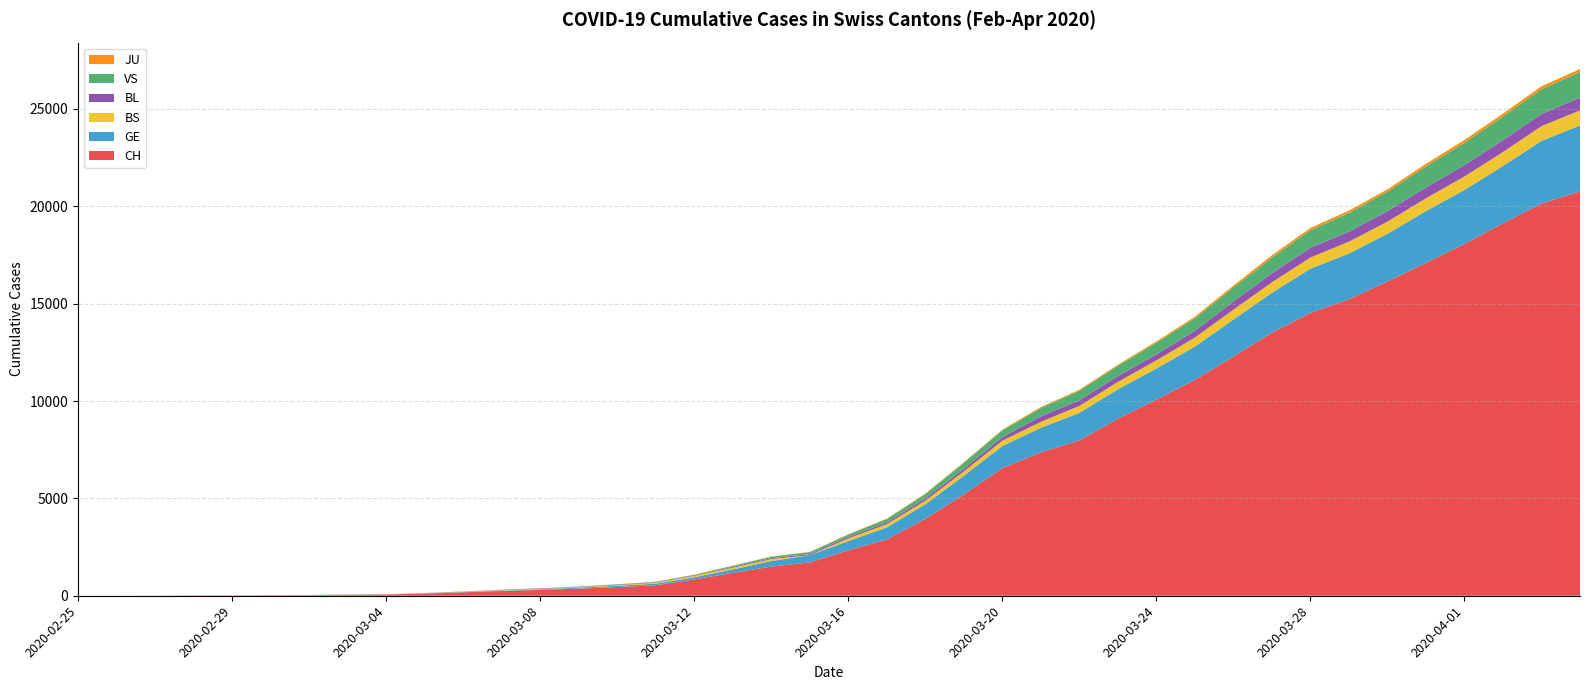

Reading left to right, transcribe all the data shown in this chart.

CH: 2020-02-25=1	2020-02-26=2	2020-02-27=4	2020-02-28=11	2020-02-29=14	2020-03-01=20	2020-03-02=26	2020-03-03=46	2020-03-04=63	2020-03-05=109	2020-03-06=175	2020-03-07=243	2020-03-08=298	2020-03-09=368	2020-03-10=447	2020-03-11=540	2020-03-12=839	2020-03-13=1176	2020-03-14=1500	2020-03-15=1713	2020-03-16=2332	2020-03-17=2892	2020-03-18=3947	2020-03-19=5199	2020-03-20=6555	2020-03-21=7368	2020-03-22=7975	2020-03-23=9094	2020-03-24=10075	2020-03-25=11087	2020-03-26=12285	2020-03-27=13512	2020-03-28=14521	2020-03-29=15228	2020-03-30=16141	2020-03-31=17098	2020-04-01=18069	2020-04-02=19133	2020-04-03=20141	2020-04-04=20773
GE: 2020-02-25=0	2020-02-26=1	2020-02-27=1	2020-02-28=3	2020-02-29=5	2020-03-01=7	2020-03-02=7	2020-03-03=9	2020-03-04=9	2020-03-05=13	2020-03-06=17	2020-03-07=26	2020-03-08=35	2020-03-09=44	2020-03-10=68	2020-03-11=79	2020-03-12=108	2020-03-13=173	2020-03-14=282	2020-03-15=372	2020-03-16=472	2020-03-17=619	2020-03-18=751	2020-03-19=961	2020-03-20=1136	2020-03-21=1262	2020-03-22=1417	2020-03-23=1509	2020-03-24=1598	2020-03-25=1708	2020-03-26=1902	2020-03-27=2051	2020-03-28=2277	2020-03-29=2349	2020-03-30=2450	2020-03-31=2657	2020-04-01=2775	2020-04-02=2938	2020-04-03=3220	2020-04-04=3384
BS: 2020-02-25=0	2020-02-26=0	2020-02-27=1	2020-02-28=1	2020-02-29=1	2020-03-01=1	2020-03-02=1	2020-03-03=3	2020-03-04=3	2020-03-05=8	2020-03-06=15	2020-03-07=21	2020-03-08=24	2020-03-09=28	2020-03-10=33	2020-03-11=49	2020-03-12=73	2020-03-13=92	2020-03-14=100	2020-03-15=0	2020-03-16=144	2020-03-17=165	2020-03-18=182	2020-03-19=222	2020-03-20=272	2020-03-21=299	2020-03-22=358	2020-03-23=376	2020-03-24=414	2020-03-25=466	2020-03-26=505	2020-03-27=534	2020-03-28=573	2020-03-29=609	2020-03-30=621	2020-03-31=657	2020-04-01=691	2020-04-02=718	2020-04-03=758	2020-04-04=771
BL: 2020-02-25=0	2020-02-26=0	2020-02-27=0	2020-02-28=1	2020-02-29=2	2020-03-01=2	2020-03-02=2	2020-03-03=2	2020-03-04=2	2020-03-05=6	2020-03-06=6	2020-03-07=15	2020-03-08=19	2020-03-09=20	2020-03-10=22	2020-03-11=26	2020-03-12=26	2020-03-13=42	2020-03-14=47	2020-03-15=54	2020-03-16=76	2020-03-17=89	2020-03-18=116	2020-03-19=134	2020-03-20=184	2020-03-21=282	2020-03-22=289	2020-03-23=302	2020-03-24=306	2020-03-25=341	2020-03-26=422	2020-03-27=466	2020-03-28=502	2020-03-29=511	2020-03-30=539	2020-03-31=561	2020-04-01=588	2020-04-02=610	2020-04-03=625	2020-04-04=656
VS: 2020-02-25=0	2020-02-26=0	2020-02-27=0	2020-02-28=1	2020-02-29=0	2020-03-01=0	2020-03-02=3	2020-03-03=3	2020-03-04=4	2020-03-05=5	2020-03-06=6	2020-03-07=0	2020-03-08=7	2020-03-09=12	2020-03-10=17	2020-03-11=22	2020-03-12=30	2020-03-13=53	2020-03-14=76	2020-03-15=98	2020-03-16=116	2020-03-17=173	2020-03-18=225	2020-03-19=311	2020-03-20=346	2020-03-21=433	2020-03-22=490	2020-03-23=527	2020-03-24=606	2020-03-25=651	2020-03-26=715	2020-03-27=808	2020-03-28=902	2020-03-29=964	2020-03-30=1000	2020-03-31=1085	2020-04-01=1145	2020-04-02=1218	2020-04-03=1273	2020-04-04=1319
JU: 2020-02-25=0	2020-02-26=0	2020-02-27=0	2020-02-28=0	2020-02-29=0	2020-03-01=0	2020-03-02=0	2020-03-03=1	2020-03-04=1	2020-03-05=2	2020-03-06=3	2020-03-07=4	2020-03-08=4	2020-03-09=5	2020-03-10=6	2020-03-11=6	2020-03-12=9	2020-03-13=10	2020-03-14=15	2020-03-15=16	2020-03-16=17	2020-03-17=24	2020-03-18=26	2020-03-19=31	2020-03-20=37	2020-03-21=49	2020-03-22=51	2020-03-23=57	2020-03-24=66	2020-03-25=78	2020-03-26=99	2020-03-27=112	2020-03-28=118	2020-03-29=118	2020-03-30=122	2020-03-31=127	2020-04-01=144	2020-04-02=145	2020-04-03=149	2020-04-04=153